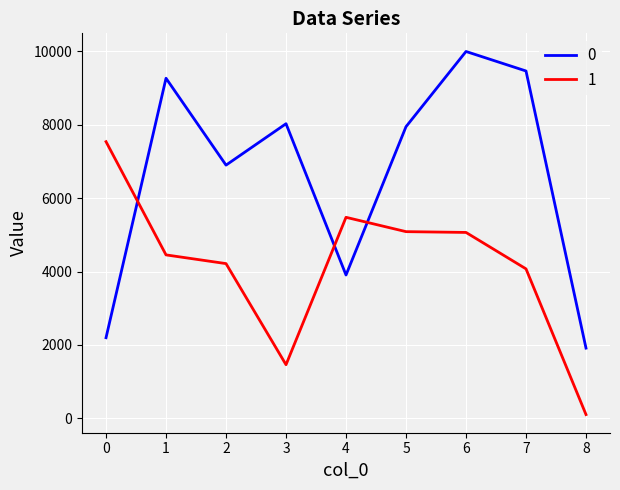

At how many categories does at least one series exceed 4394?

8